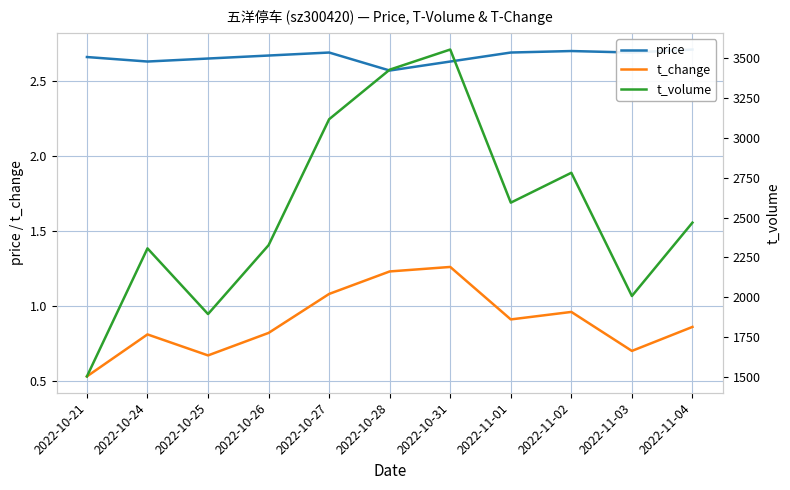

Reading left to right, extract all data points from this chart.

price: 2.7	2.6	2.6	2.7	2.7	2.6	2.6	2.7	2.7	2.7	2.7
t_change: 0.5	0.8	0.7	0.8	1.1	1.2	1.3	0.9	1.0	0.7	0.9
t_volume: 1506.0	2307.0	1896.0	2327.0	3115.0	3425.0	3551.0	2593.0	2780.0	2009.0	2468.0